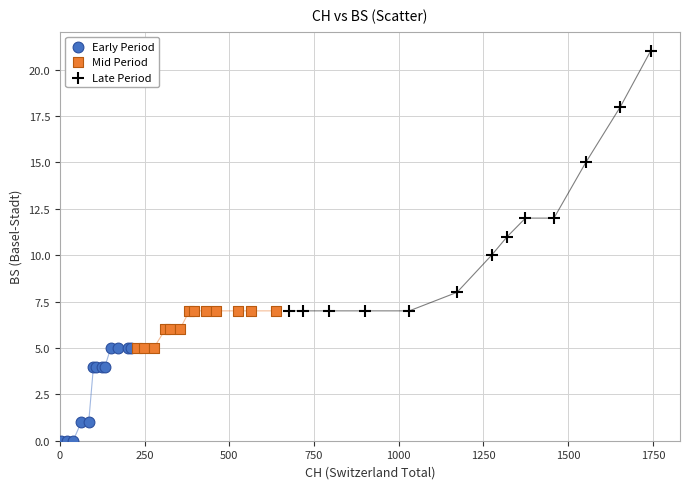

Which series contains the lowest Y value?

Early Period